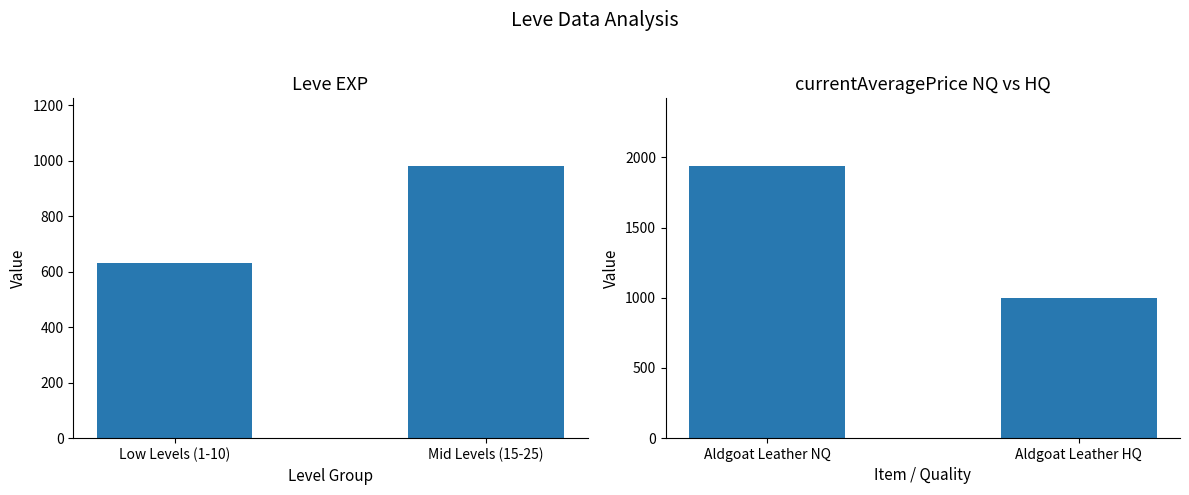

What is the maximum value for Leve EXP?

980.0